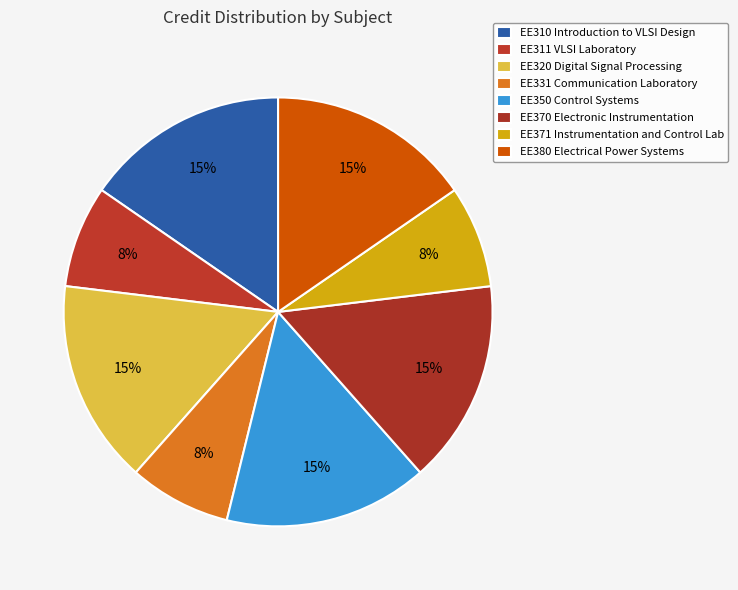

Which slice is the smallest?

EE311 VLSI Laboratory